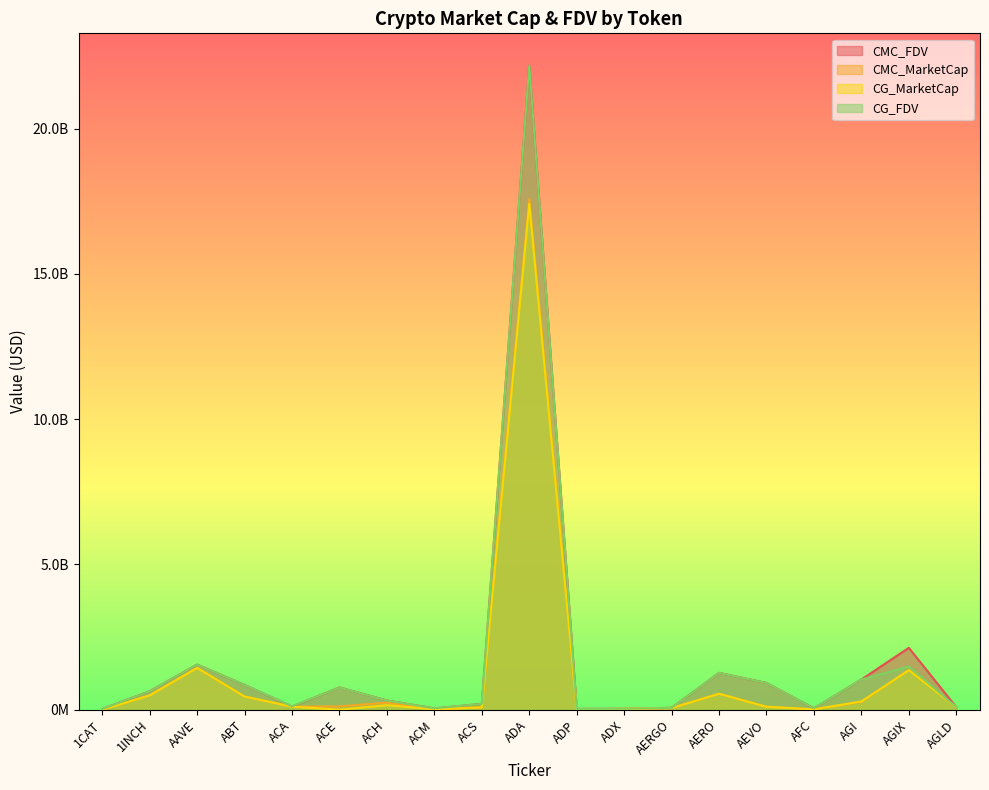

Reading left to right, extract all data points from this chart.

CMC_FDV: 23393110.6	638685440.9	1553948418.5	853777745.7	108789280.7	767339600.2	316627500.7	45590403.4	200669025.6	22175813800.0	27983279.0	32057188.0	64126100.5	1268376458.0	919917071.9	49483717.6	1040033755.4	2130716802.5	88504533.0
CMC_MarketCap: 0.0	493296344.8	1439025135.4	452384262.0	104709682.4	114680834.7	243370671.3	14136578.8	80780752.1	17583171613.6	8438507.8	30784737.1	57072229.4	550623946.4	101190877.9	12044685.7	267434946.0	1367308372.3	88504533.0
CG_MarketCap: 0.0	492940248.0	1438752162.0	452684717.0	104564410.0	0.0	156095822.0	14171511.0	80766596.0	17419825734.0	8494250.0	30896926.0	56749308.0	549866552.0	101002811.0	11991389.0	284954018.0	1358408728.0	88427356.0
CG_FDV: 23368552.0	638224392.0	1553653645.0	854122107.0	116786225.0	764375939.0	315747524.0	45611655.0	200634006.0	22170676071.0	28168128.0	32174014.0	63763267.0	1266625693.0	918207376.0	49024275.0	1039280190.0	1491804103.0	88427356.0